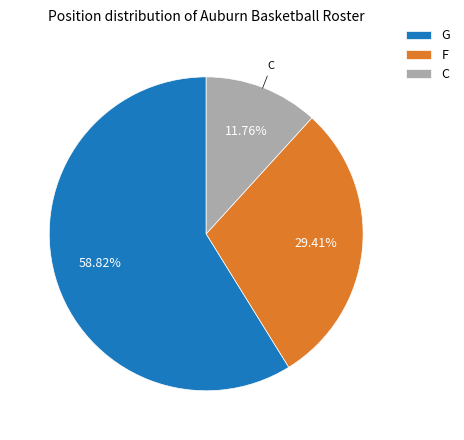

Which has a higher value, C or F?

F